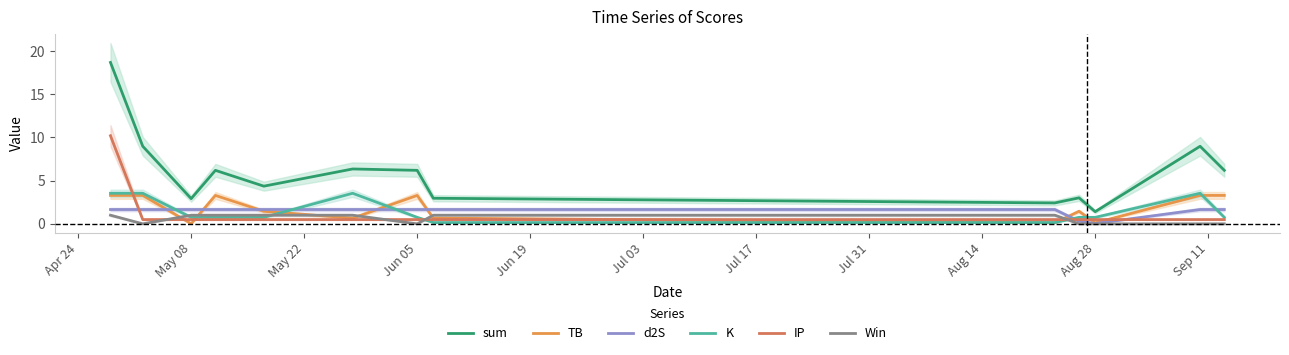

True or false: TB has more than 2 points higher than both neighbors.

True